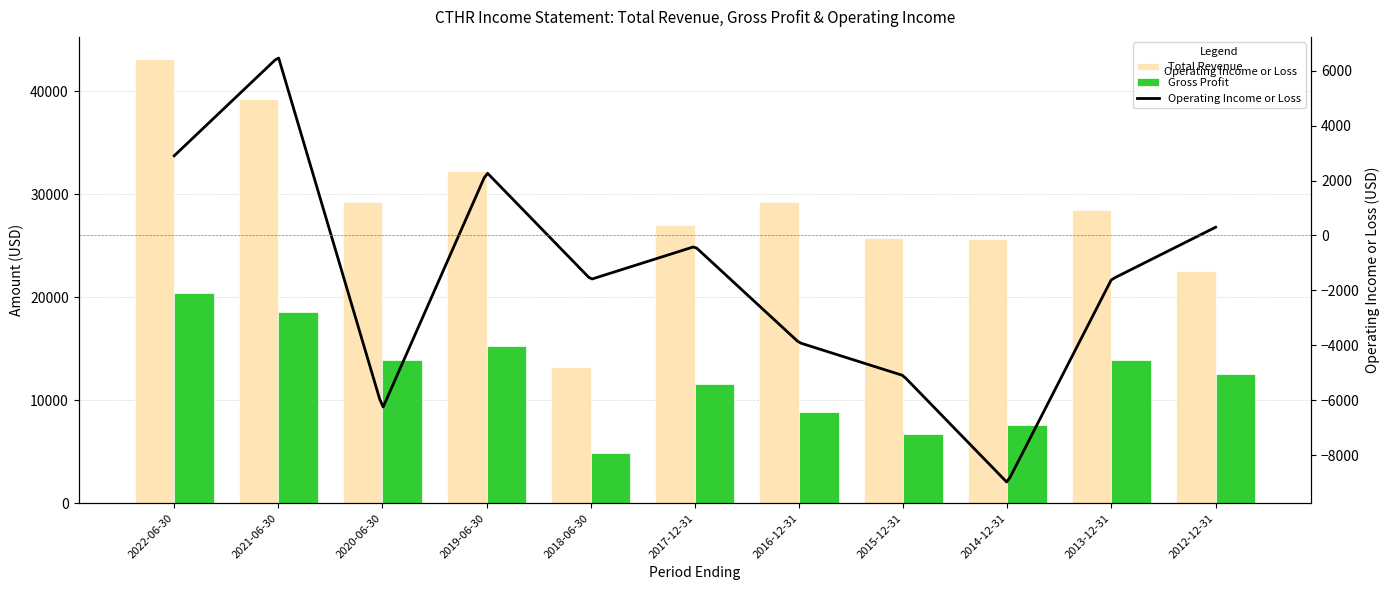

How many data points in Total Revenue are above 28500?

5